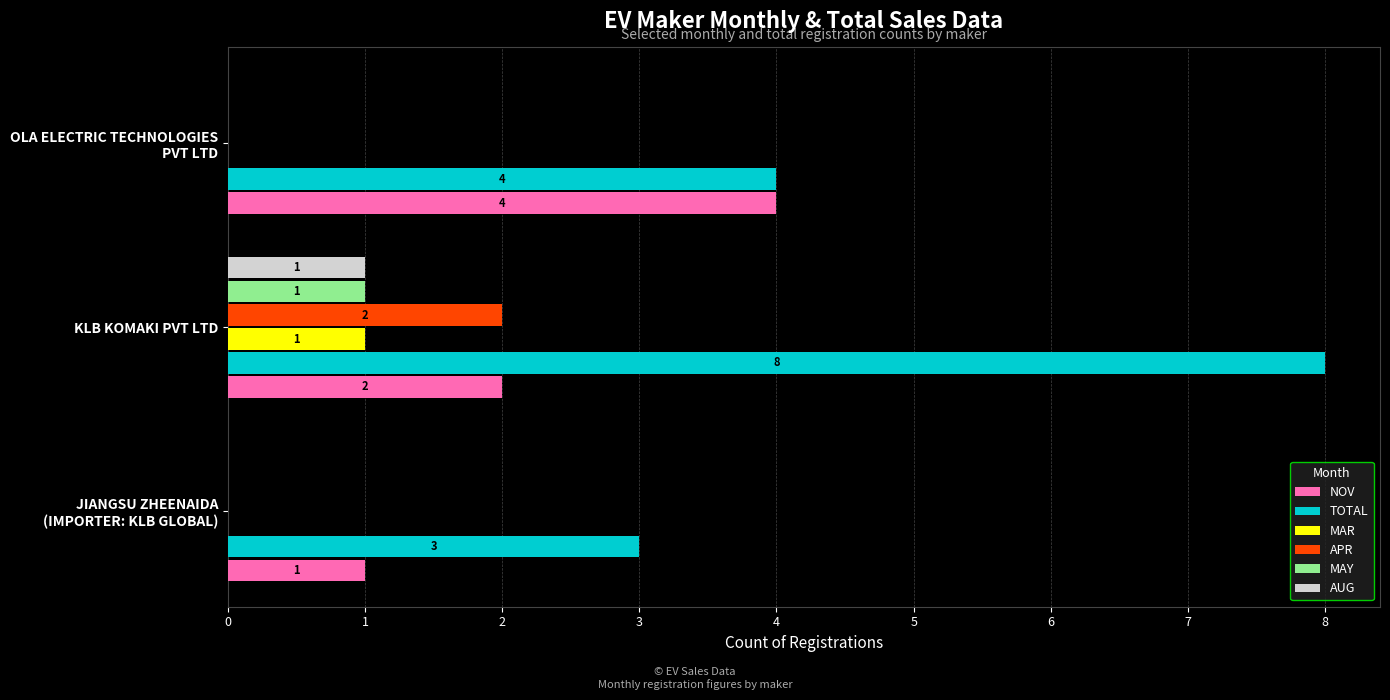

True or false: MAY has a value of 1 at KLB KOMAKI PVT LTD.

True